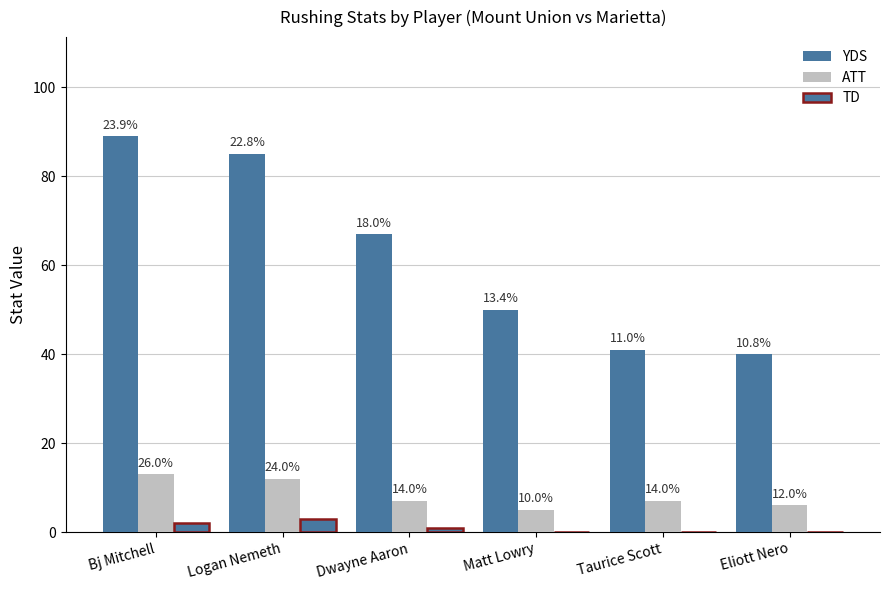

What position from the right is Logan Nemeth?

5